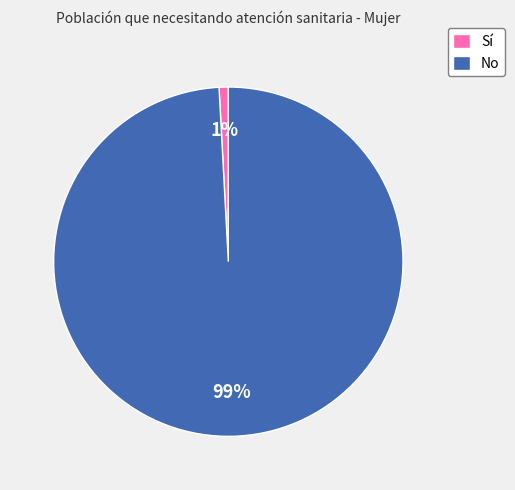

Which category has the biggest portion of the pie?

No